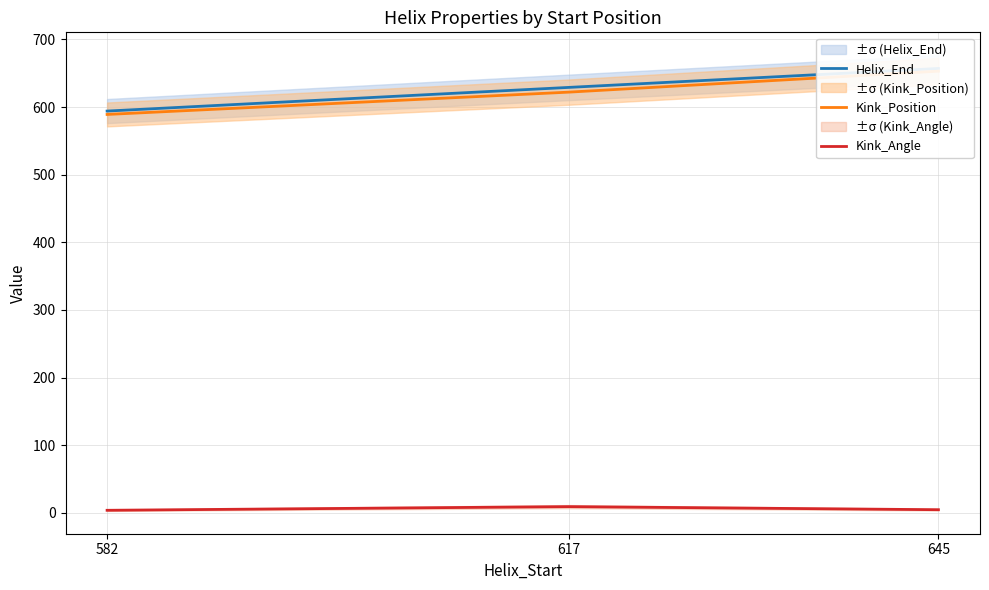

True or false: Helix_End has a value of 629.0 at 617.

True